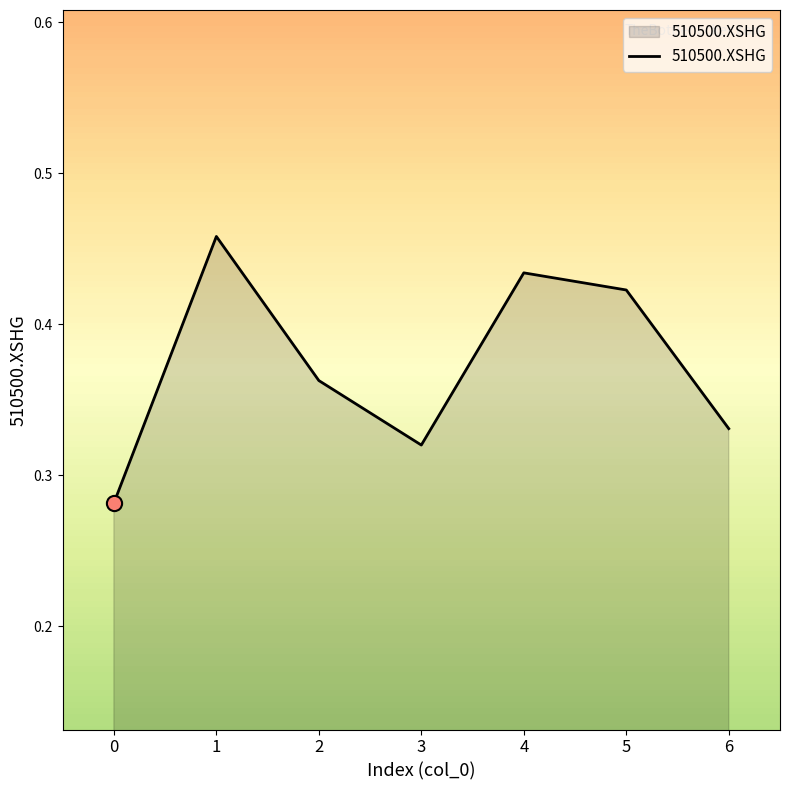

Which has a higher value, 4 or 6?

4